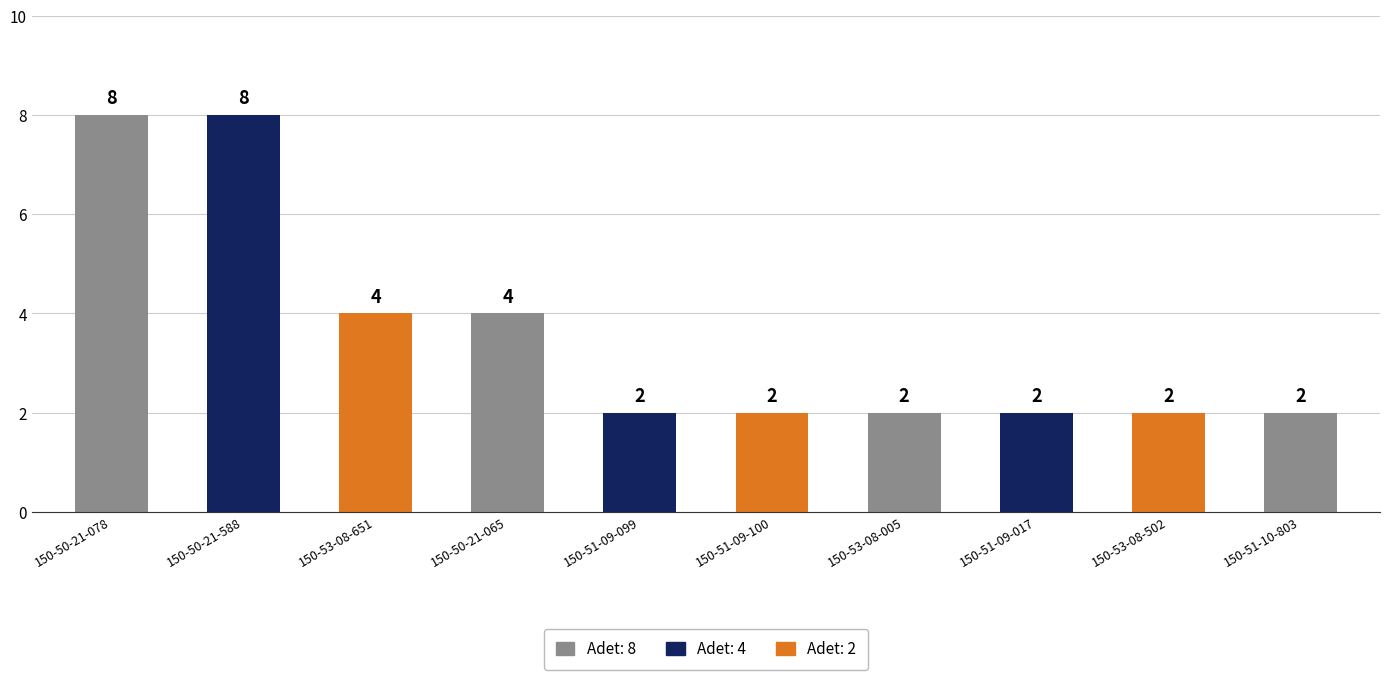

Reading right to left, what are all the values shown in this chart?

150-51-10-803=2	150-53-08-502=2	150-51-09-017=2	150-53-08-005=2	150-51-09-100=2	150-51-09-099=2	150-50-21-065=4	150-53-08-651=4	150-50-21-588=8	150-50-21-078=8